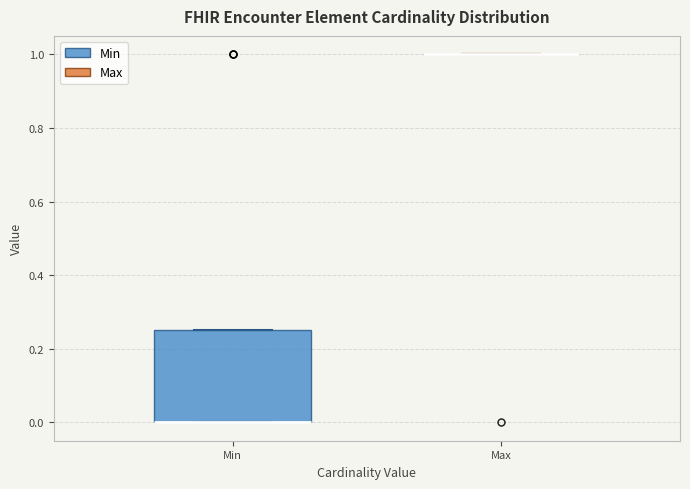

Reading left to right, transcribe this box plot: for each box, give where its median line is, the range the box spans, and where its two whiskers end, as read against the y-axis. The values are not printed on the chart, so give them approximately, as read against the axis.

Min: median 0.00 (drawn on the box's lower edge), box 0.00 to 0.26, whiskers 0.00 to 0.26
Max: box collapsed to a line at 1.00, whiskers 1.00 to 1.00